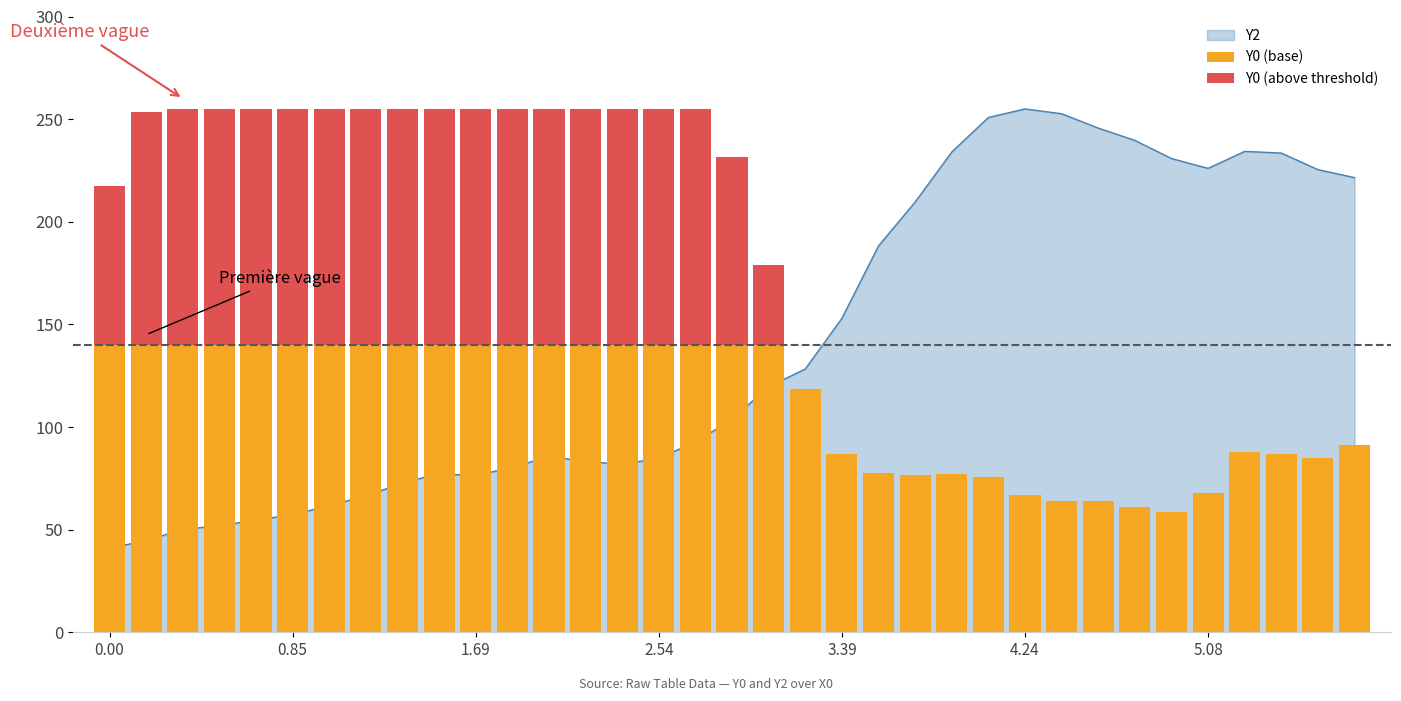

How many bars are there in total?

35